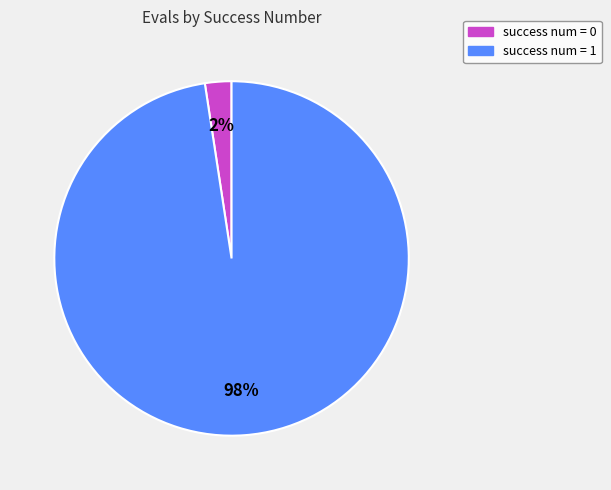

To the nearest percent, what is the average slice percentage?

50%